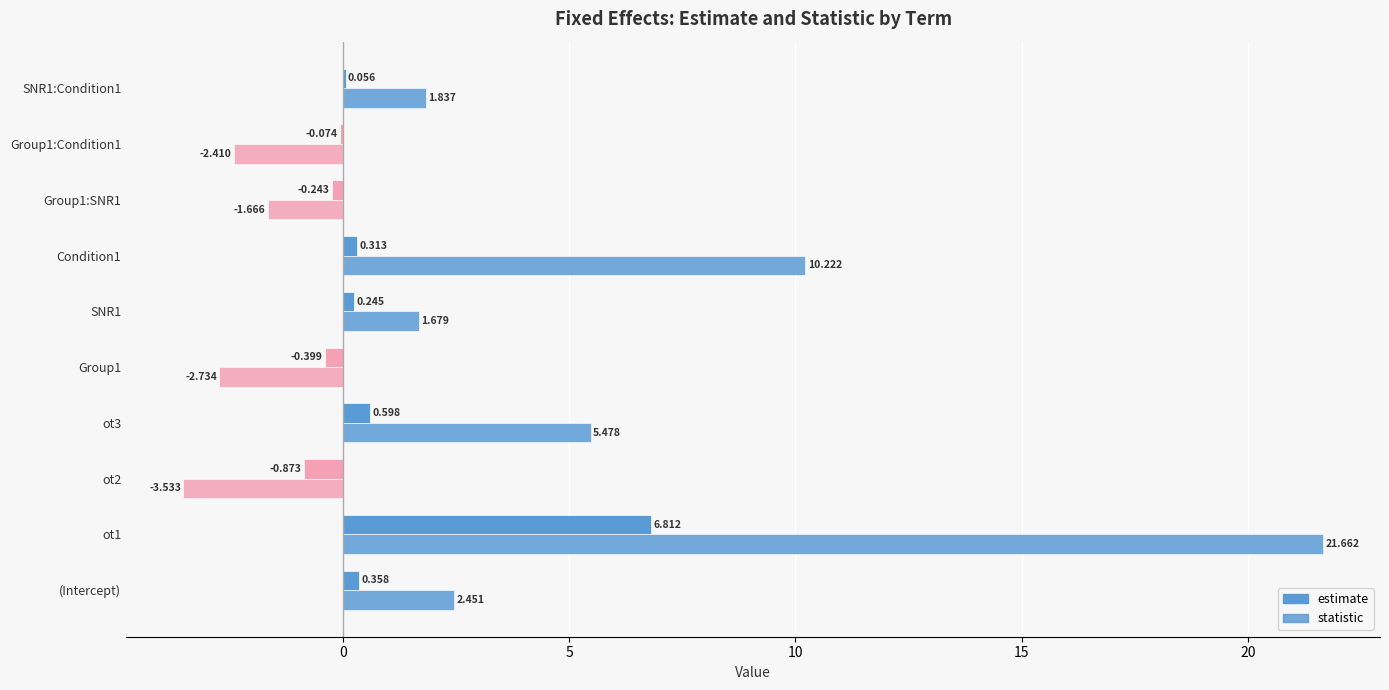

How many values in the estimate series exceed 0?

6